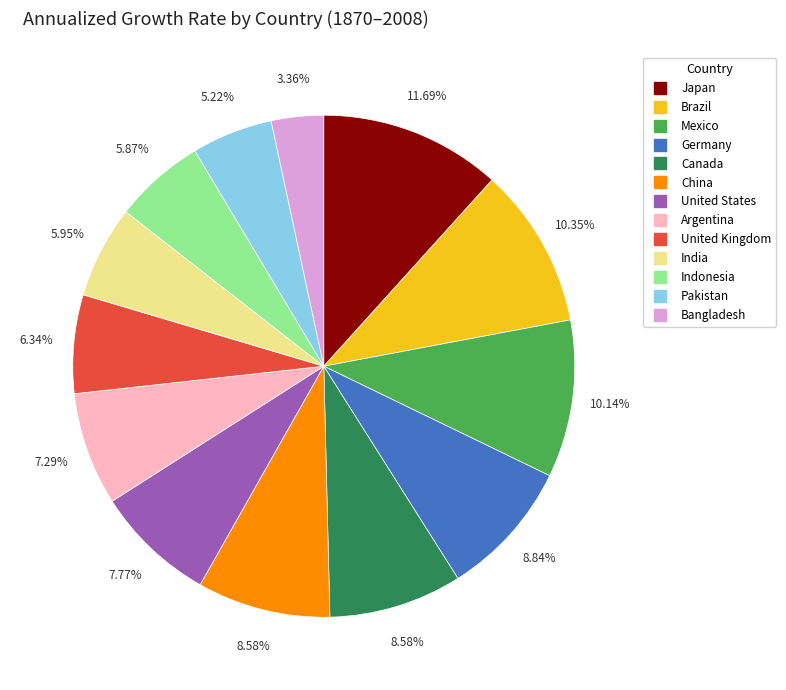

To the nearest percent, what is the difference between the largest and smallest slice percentages?

8%